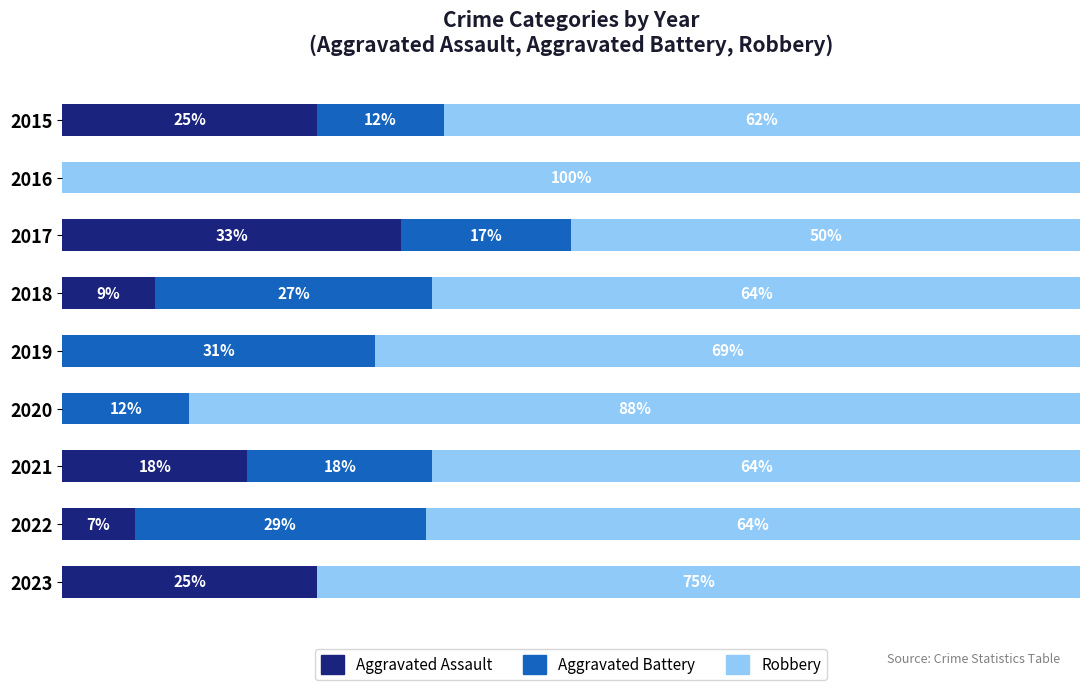

Which series has the largest range (max minus min)?

Robbery